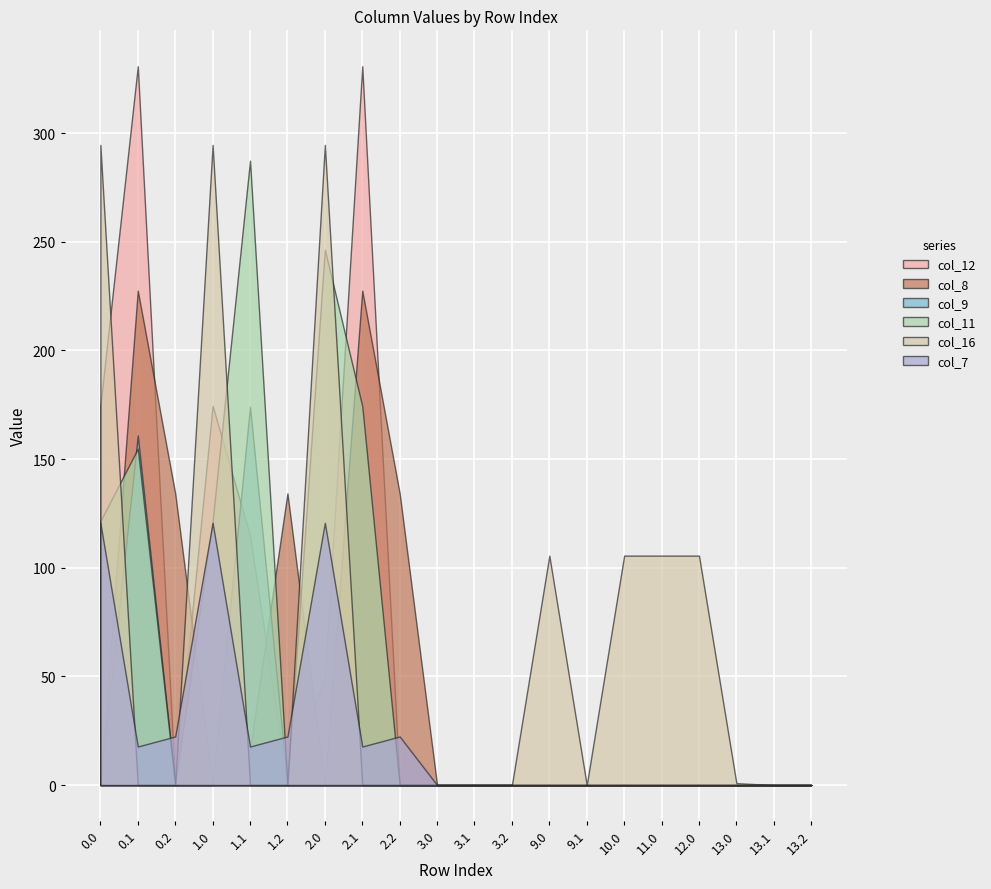

True or false: col_7 has a value of 0.0 at 13.2.

True